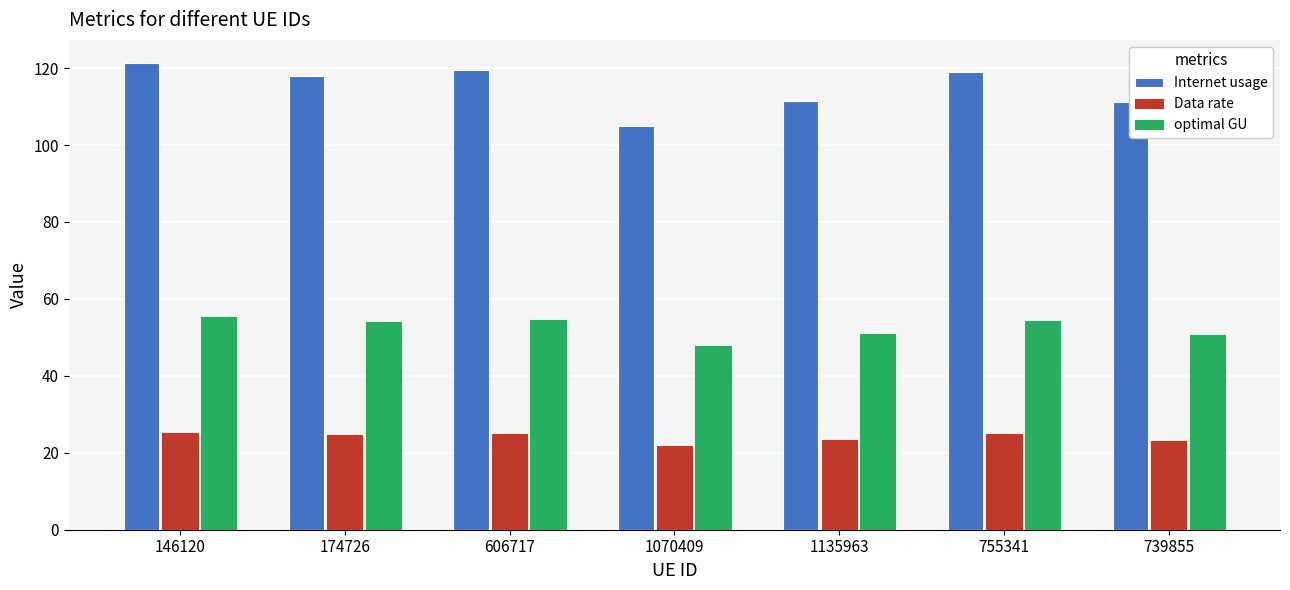

What is the label of the 7th bar from the right?

146120